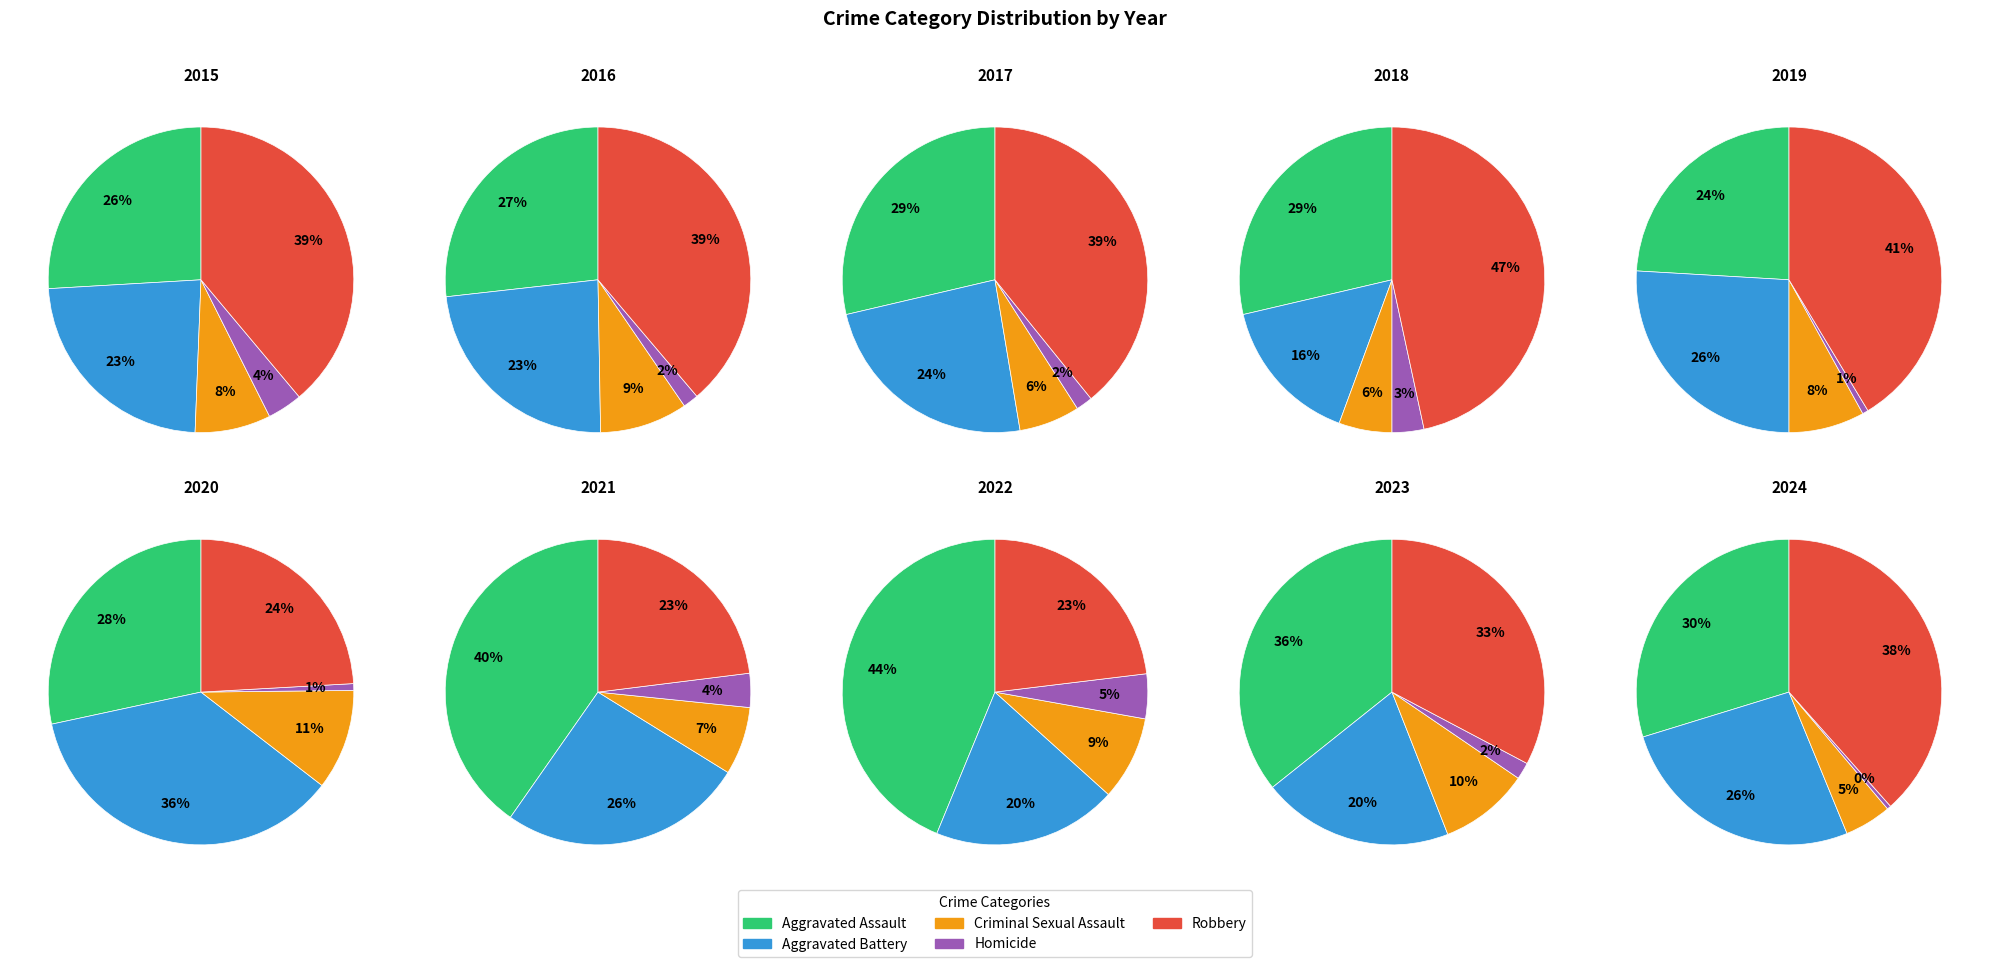

True or false: 2018 accounts for 14% of the total.

True